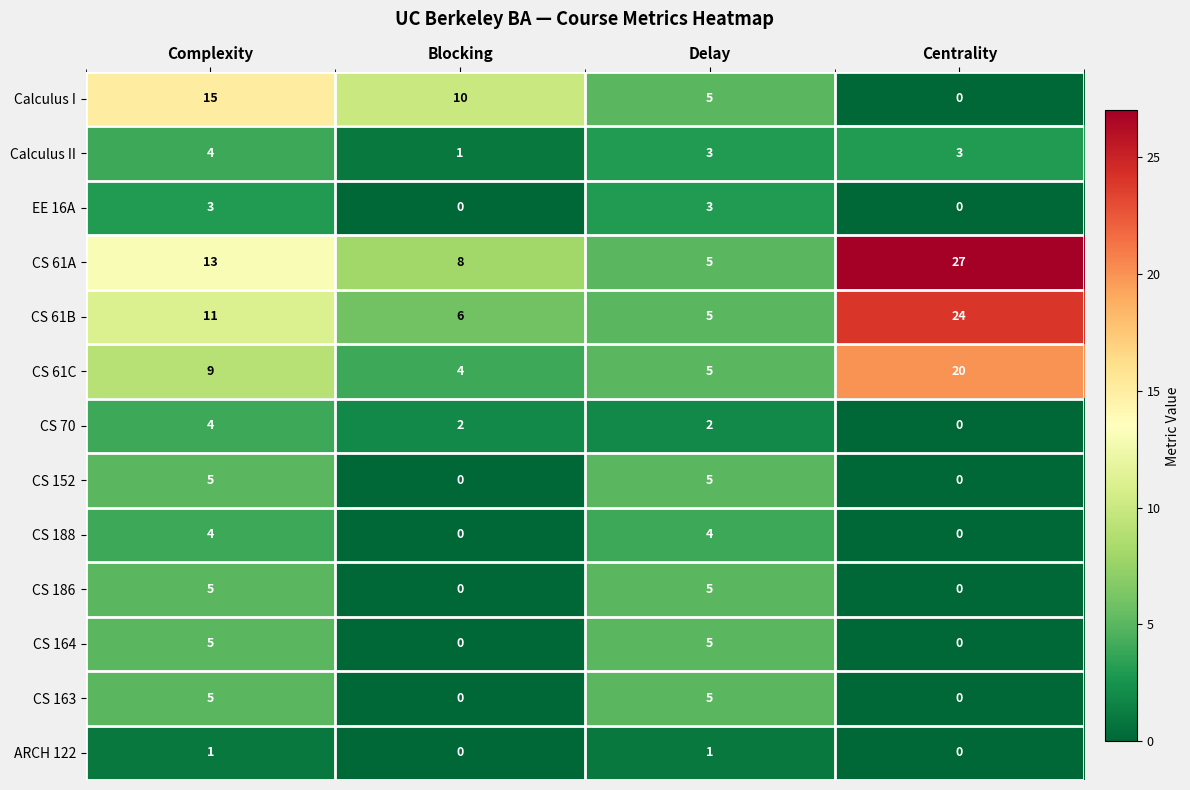

The CS 61B series shows 37 at Centrality. True or false?

False